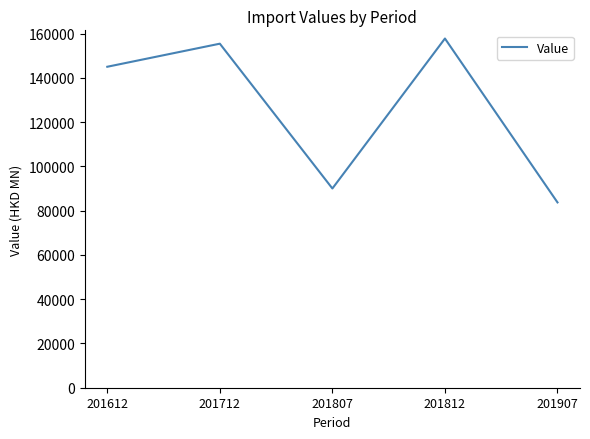

What is the difference between the maximum and minimum values?

74079.5